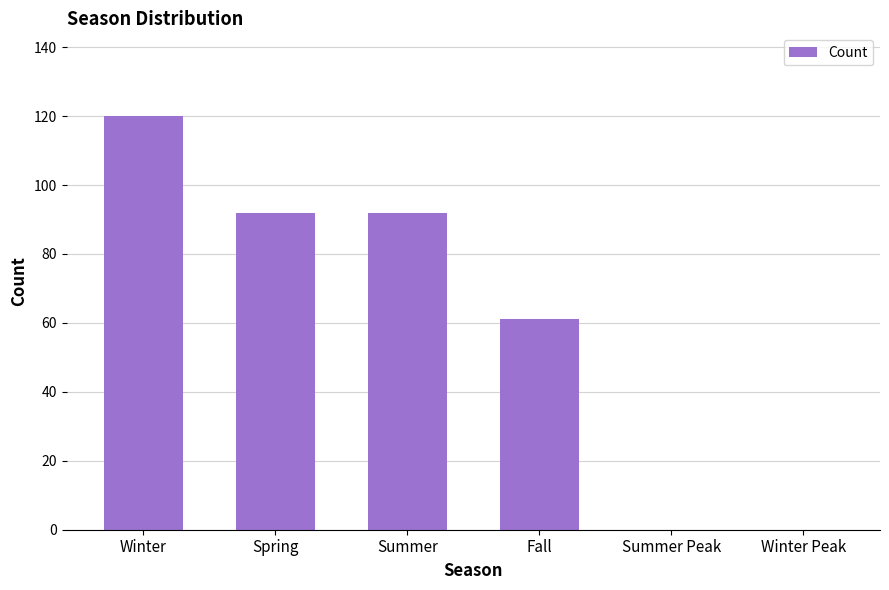

What is the difference between the values at Winter and Summer Peak?

120